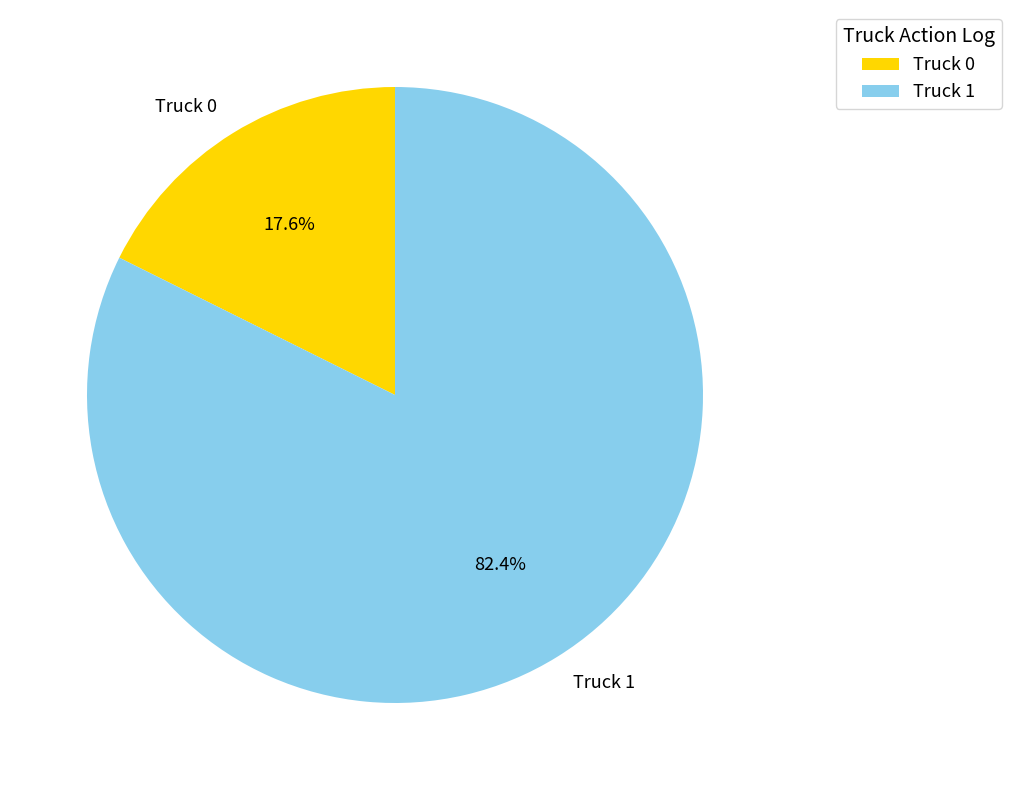

What is the smallest slice in the pie chart?

Truck 0